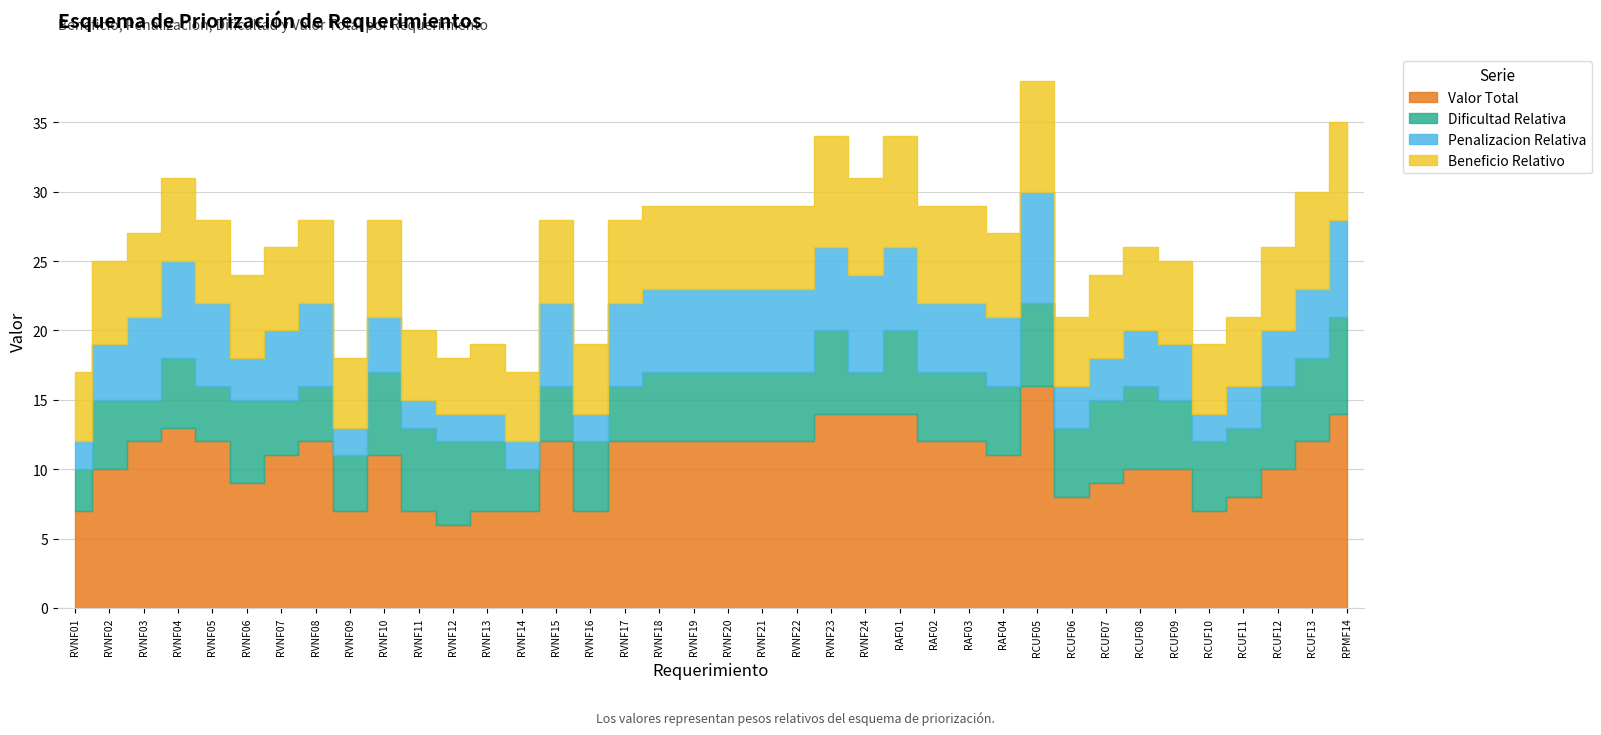

What position from the right is RCUF09?

6